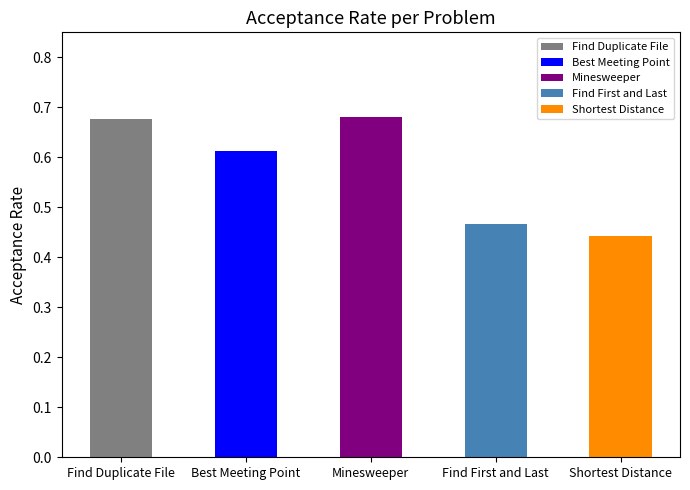

The value at Shortest Distance is 0.3. True or false?

False